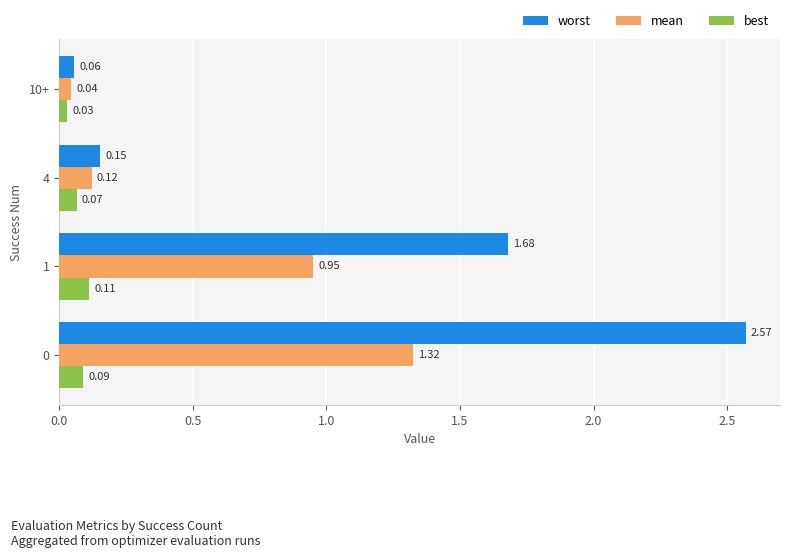

Rank the series at 4 from highest to lowest value.

worst, mean, best